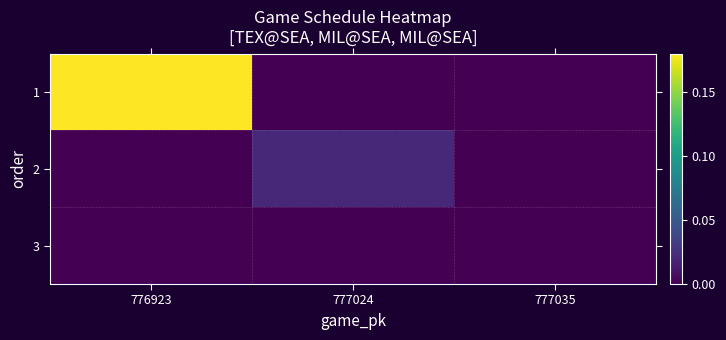

Which has a higher value, 777024 or 777035?

777024